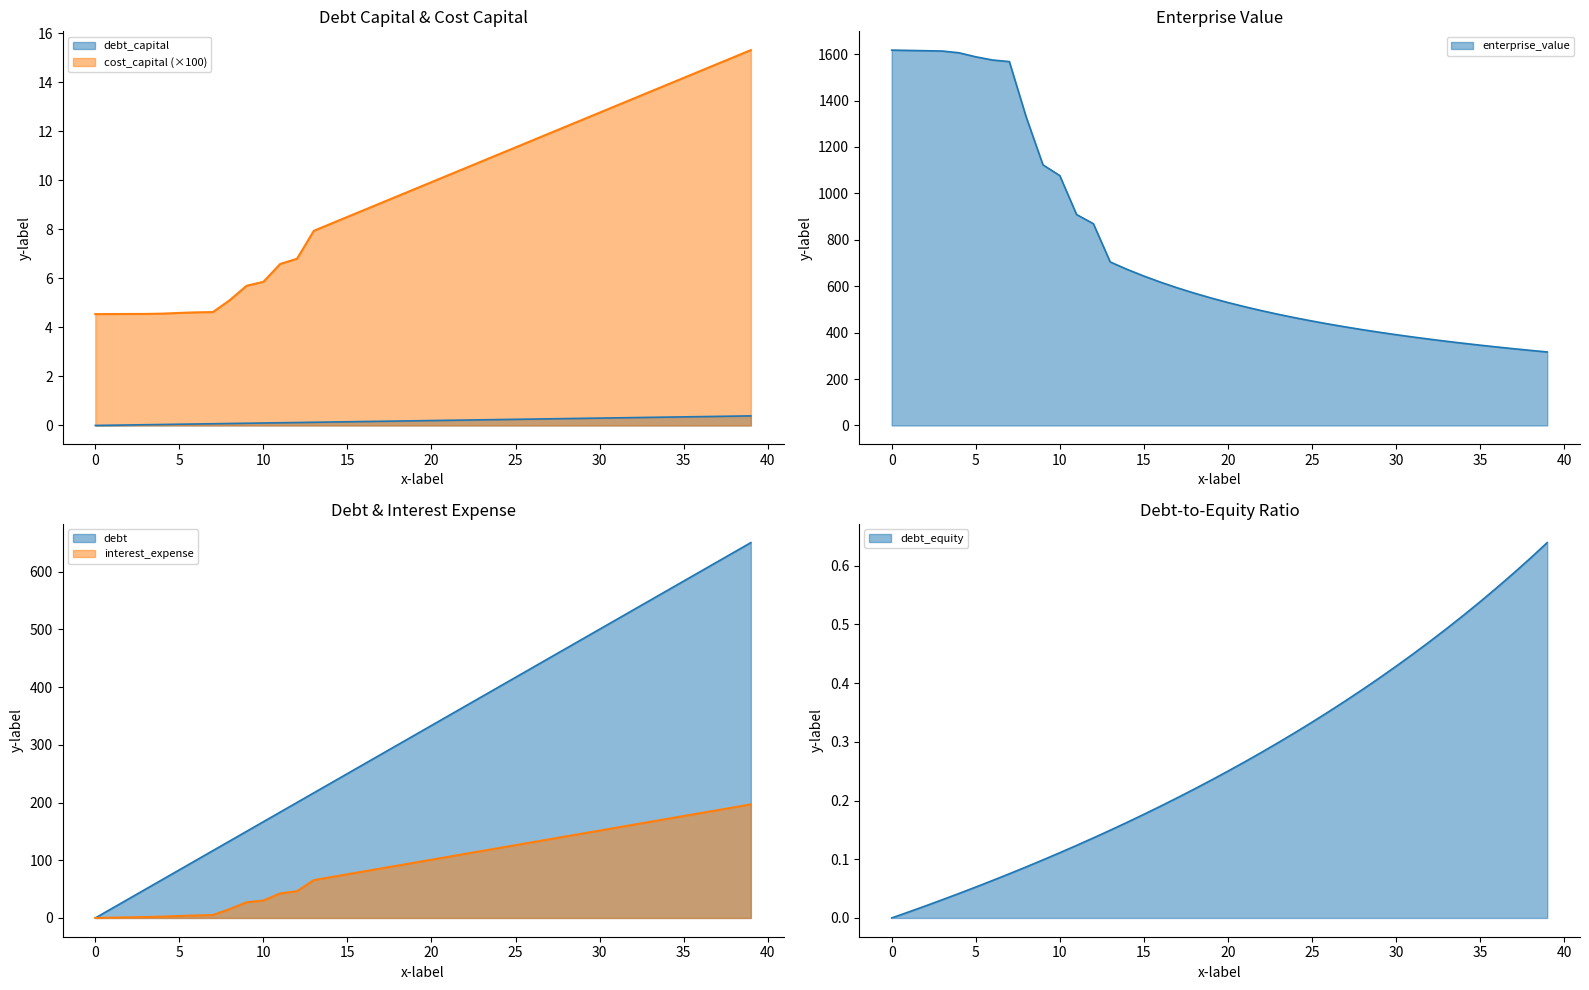

Between −5 and 27, which is larger?

27